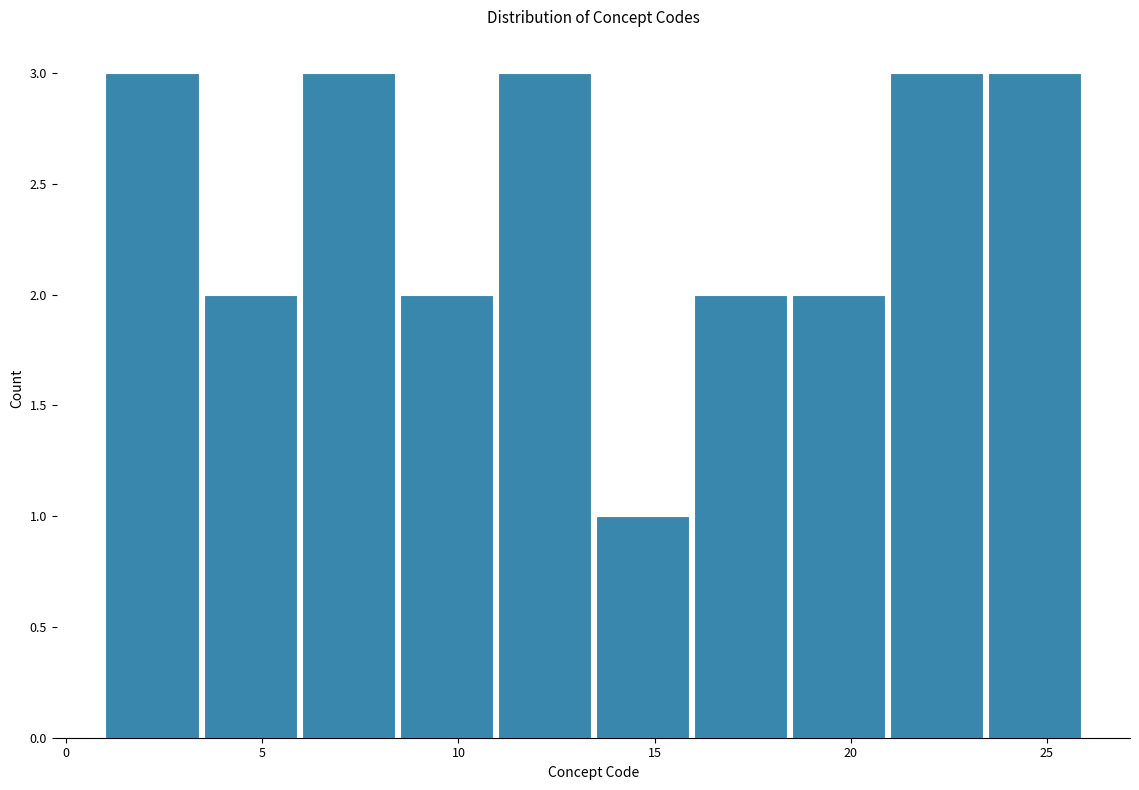

Reading left to right, list every bar in this chart as the range it spans on the x-axis followed by its height. The values are not printed on the chart, so give them approximately, as read against the axis.

1.0 to 3.5: 3
3.5 to 6.0: 2
6.0 to 8.5: 3
8.5 to 11.0: 2
11.0 to 13.5: 3
13.5 to 16.0: 1
16.0 to 18.5: 2
18.5 to 21.0: 2
21.0 to 23.5: 3
23.5 to 26.0: 3